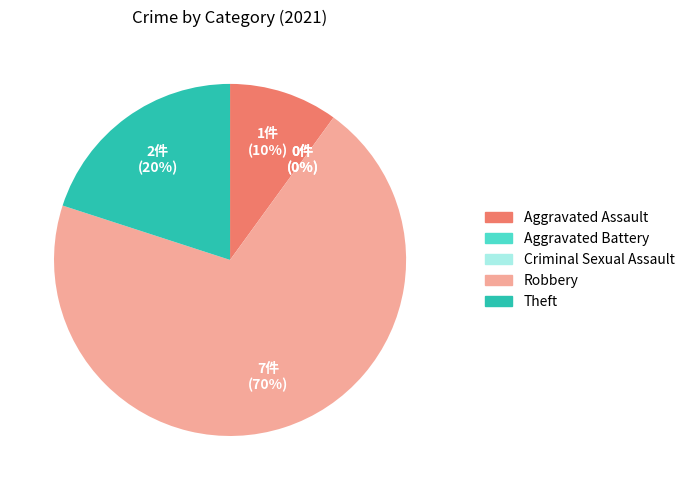

Which slice is the largest?

Robbery